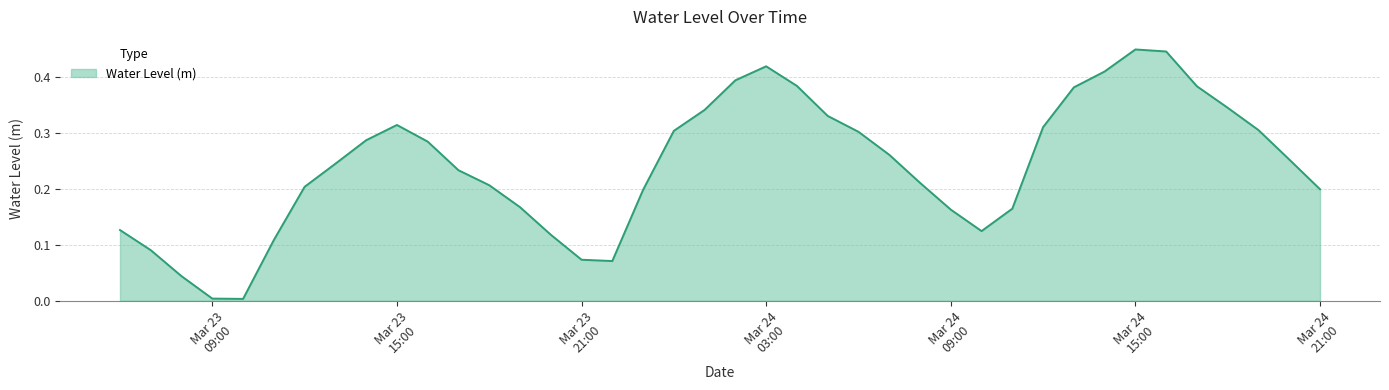

What is the difference between the second highest and second lowest values?

0.4